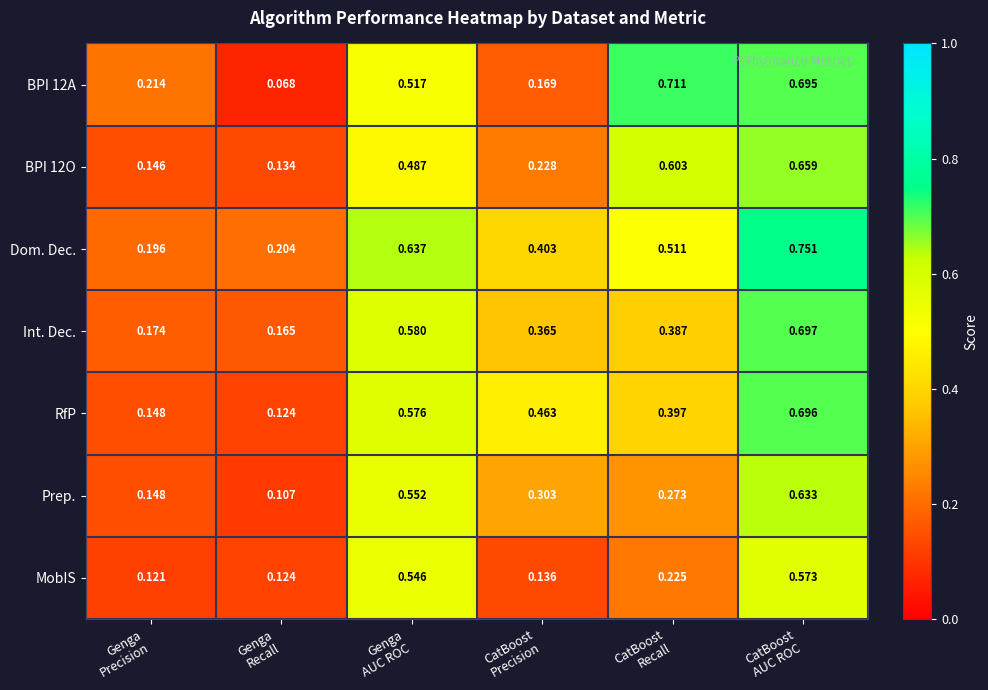

Which series has the largest total across all categories?

Dom. Dec.